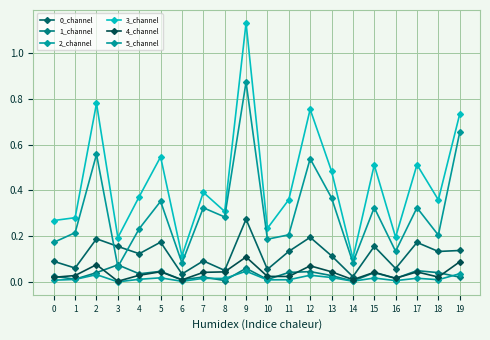

Is this an area chart (filled region under the line)?

No